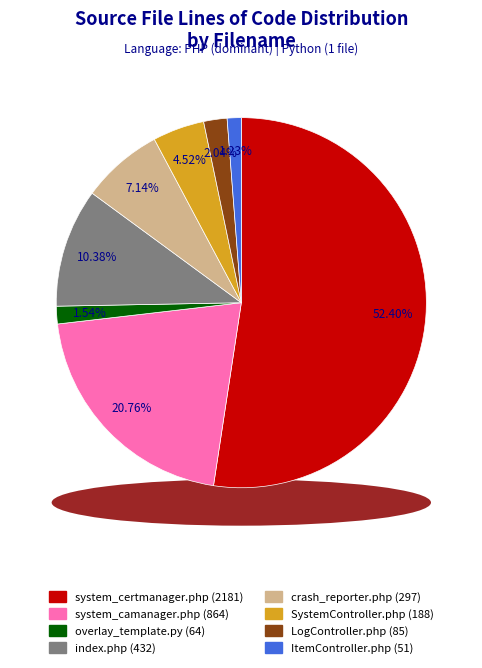

To the nearest percent, what is the average slice percentage?

12%